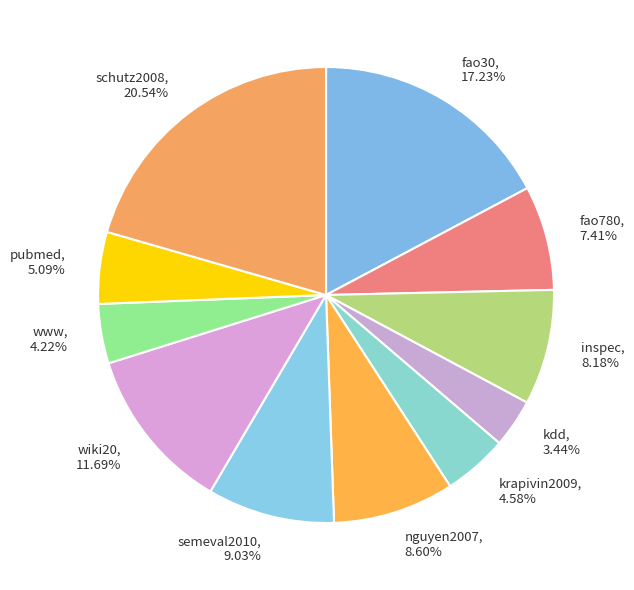

To the nearest percent, what is the difference between the semeval2010 and schutz2008 slice percentages?

12%